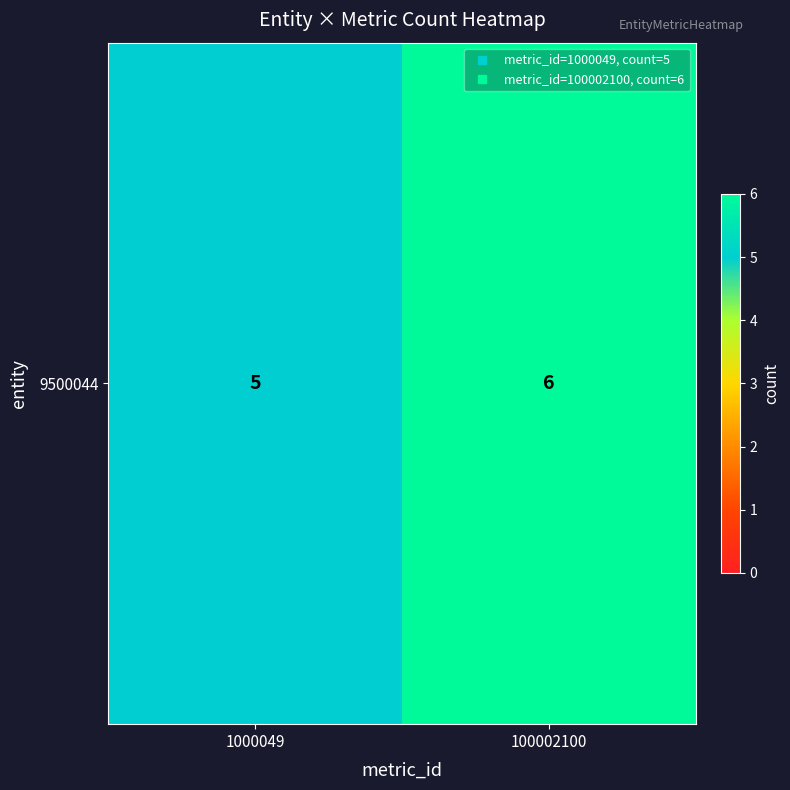

What is the sum of all values?

11